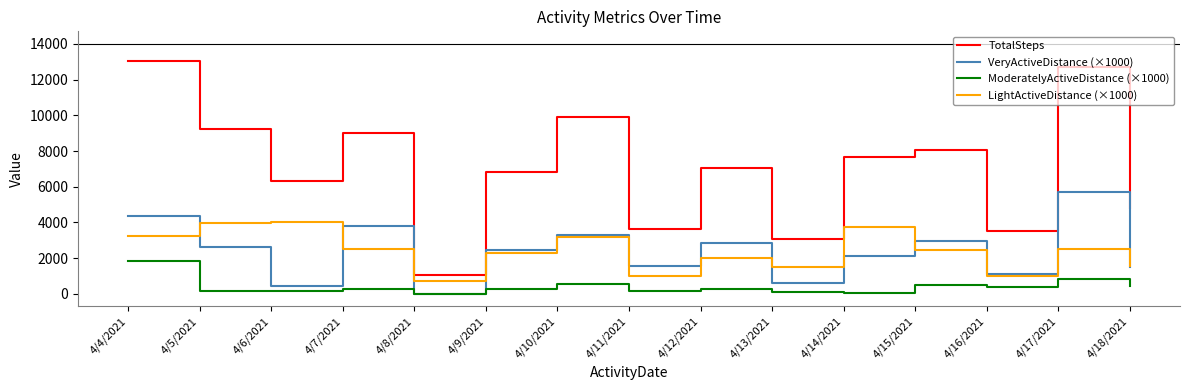

List the series in order of their peak value, highest first.

TotalSteps, VeryActiveDistance (×1000), LightActiveDistance (×1000), ModeratelyActiveDistance (×1000)